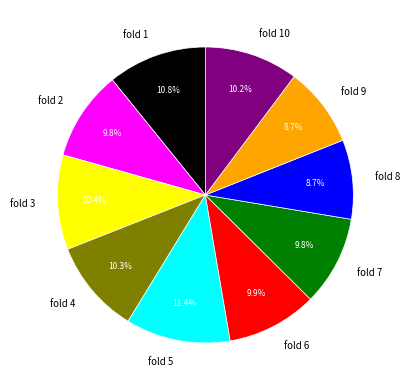

Which slice is the largest?

fold 5